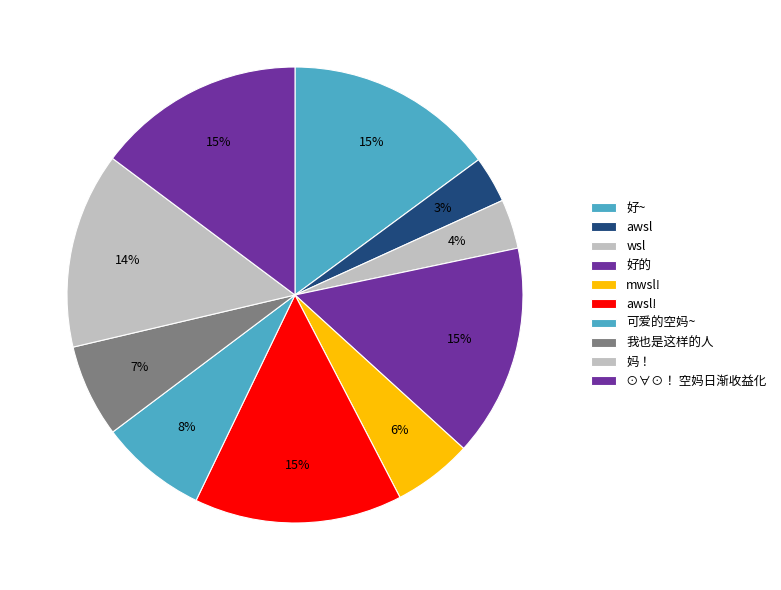

To the nearest percent, what portion does mwsl! represent?

6%